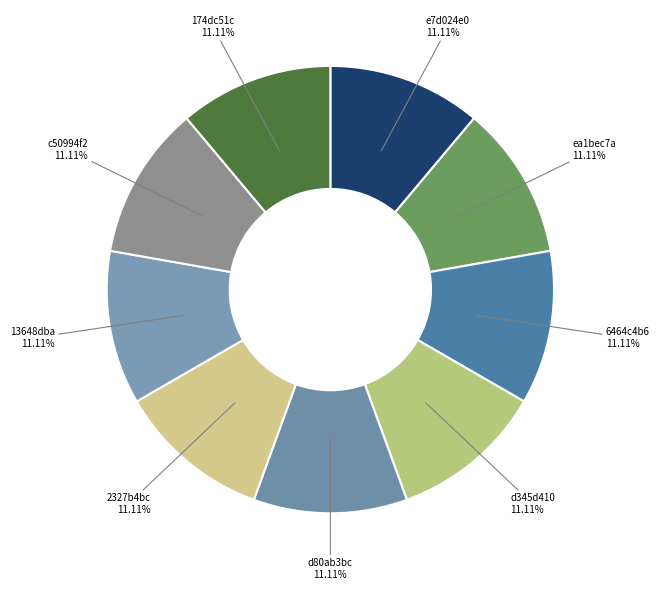

How much of the chart is everything except c50994f2?

88.9%